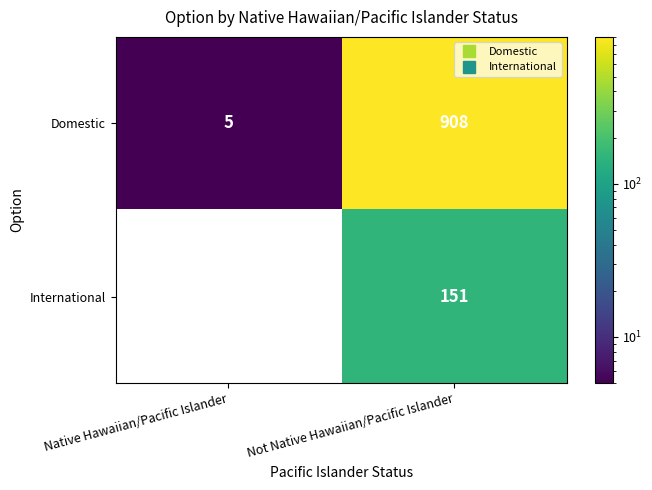

What is the spread (max minus min) of values at Native Hawaiian/Pacific Islander?

5